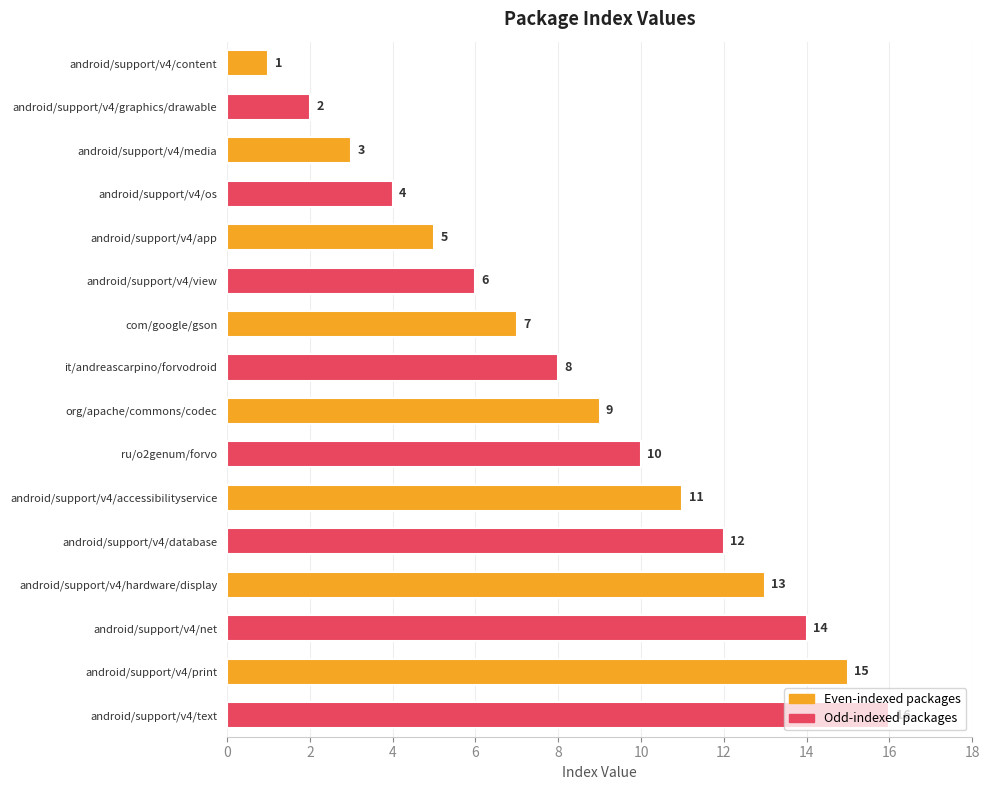

What is the sum of the values at org/apache/commons/codec and android/support/v4/text?

25